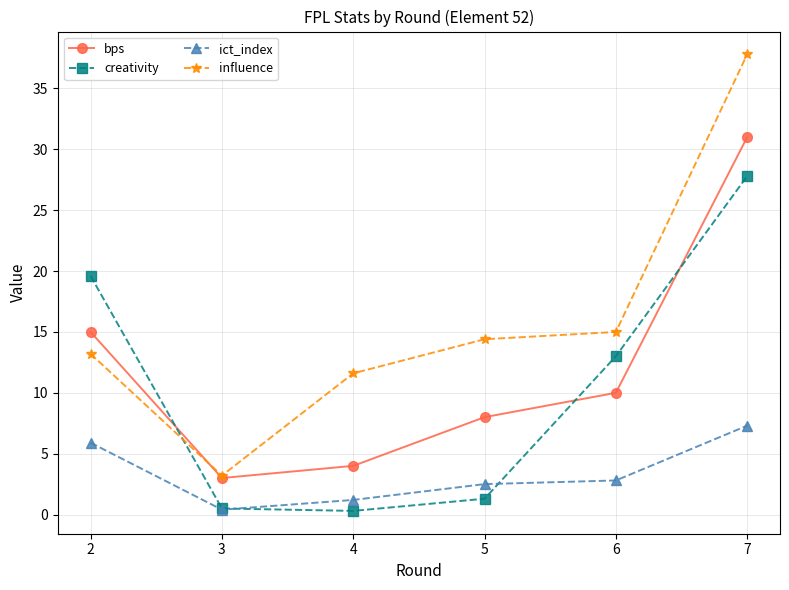

What is the average value of the bps series?

11.8